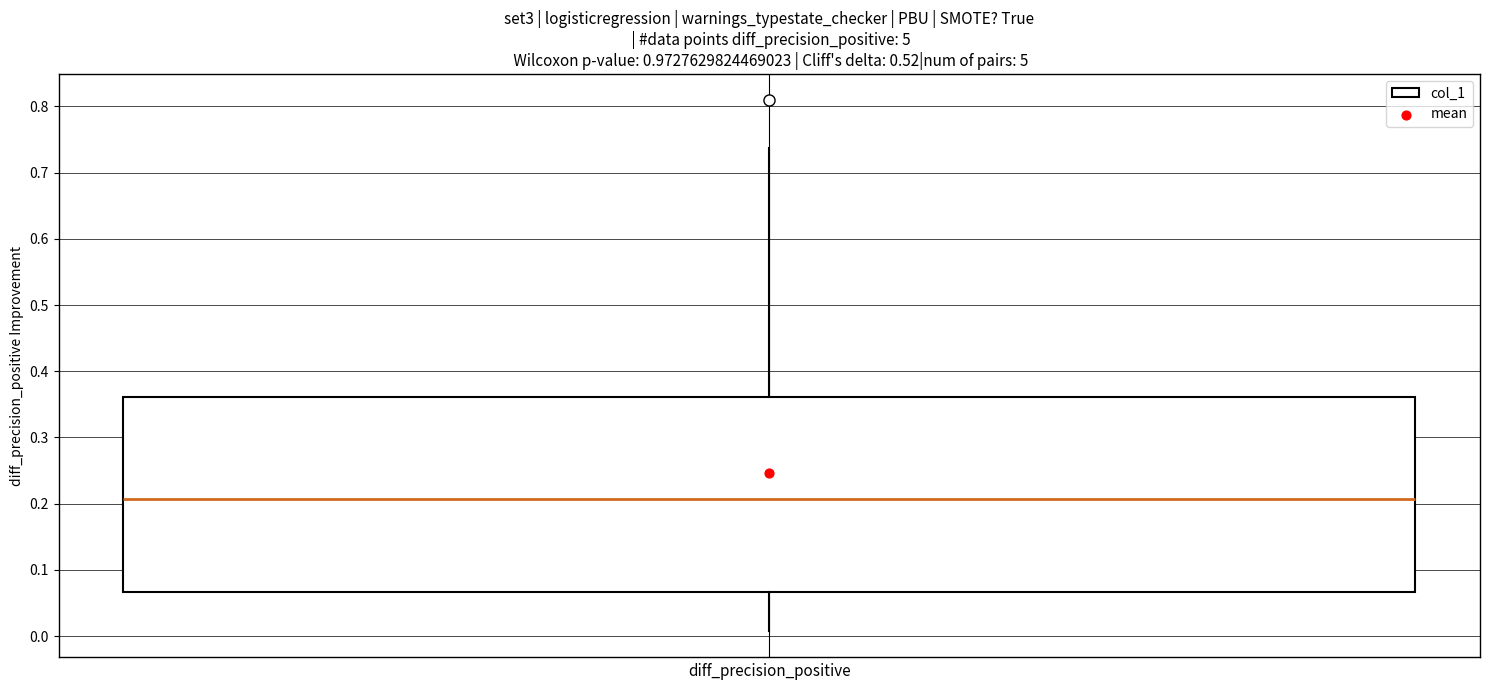

Read this box plot against the y-axis: the position of the median line, the range covered by the box, and the ends of both whiskers. The values are not printed on the chart, so give them approximately, as read against the axis.

median 0.21, box 0.07 to 0.36, whiskers 0.01 to 0.74